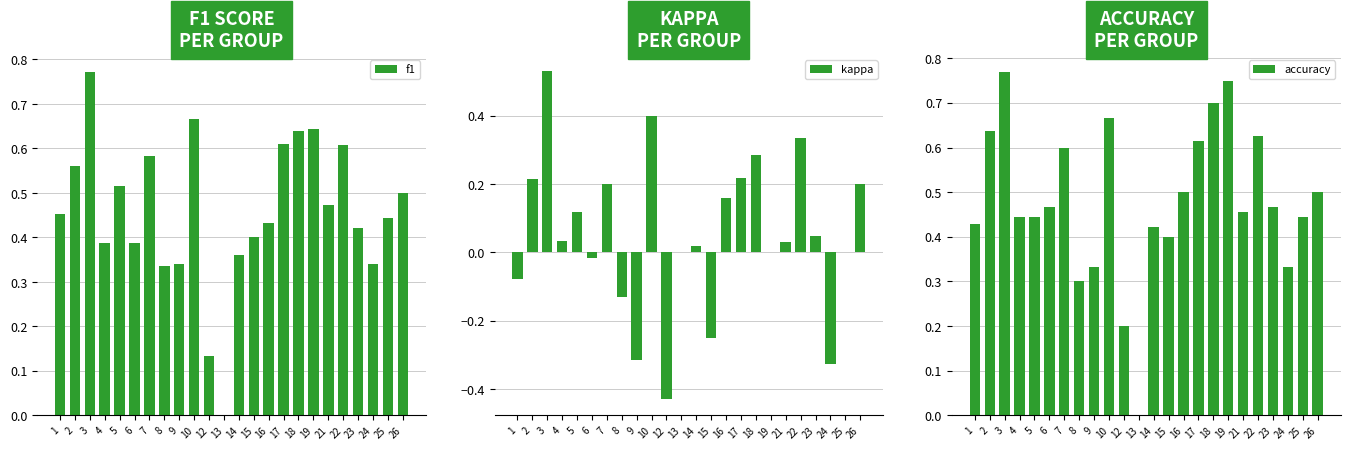

How many bars are there in each group?

3